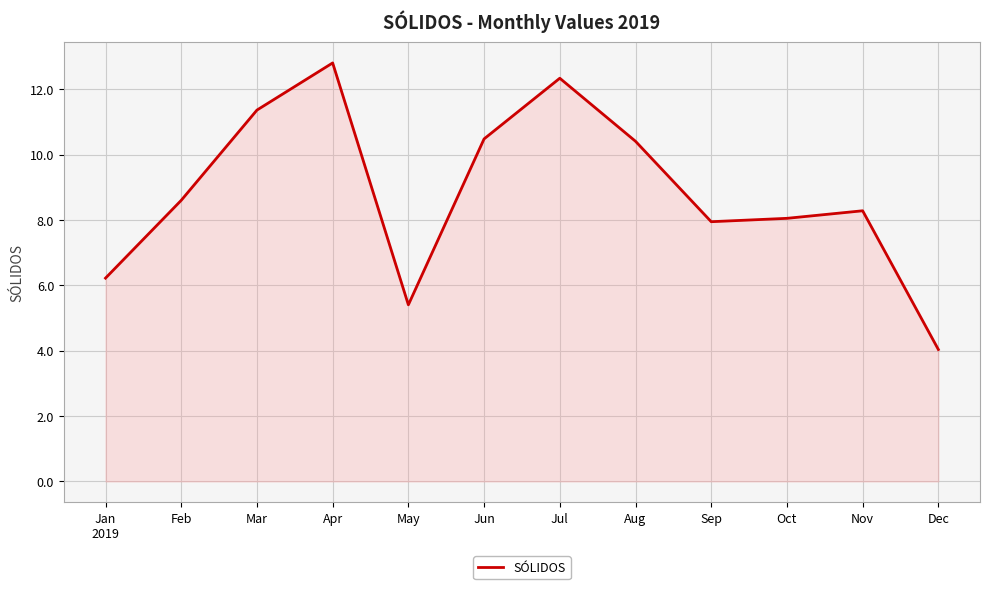

Where does the data first go above 8?

Feb